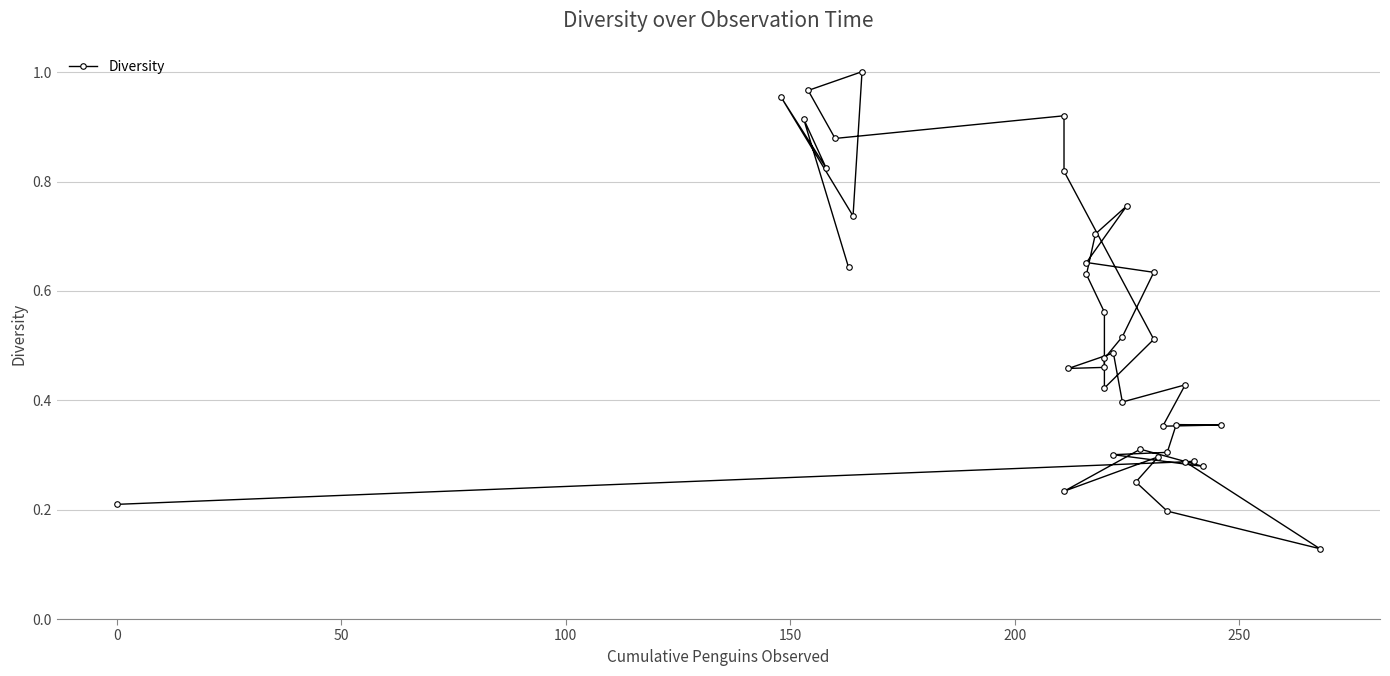

How many points are higher than both their immediate neighbors (excluding endpoints)?

11